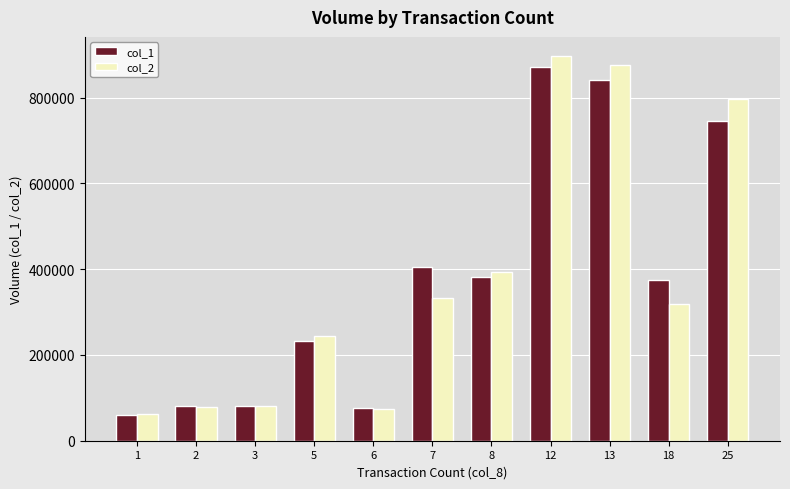

What is the sum of the col_2 values at 2 and 6?

153910